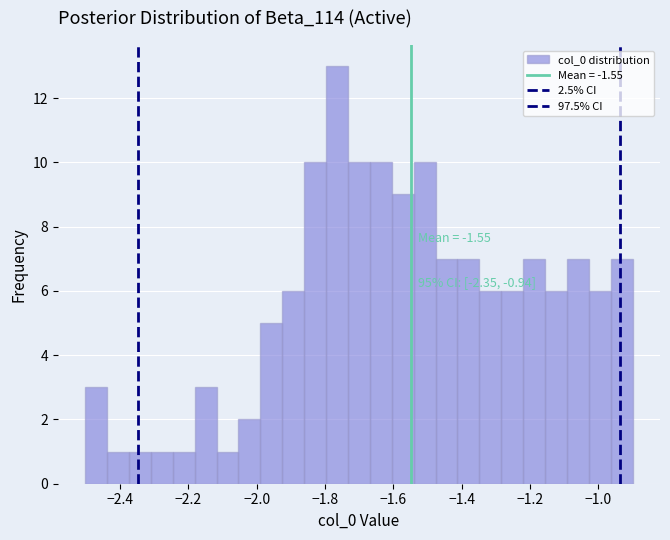

Read against the x-axis, roughly where is the centre of the tallest bar?

-1.76